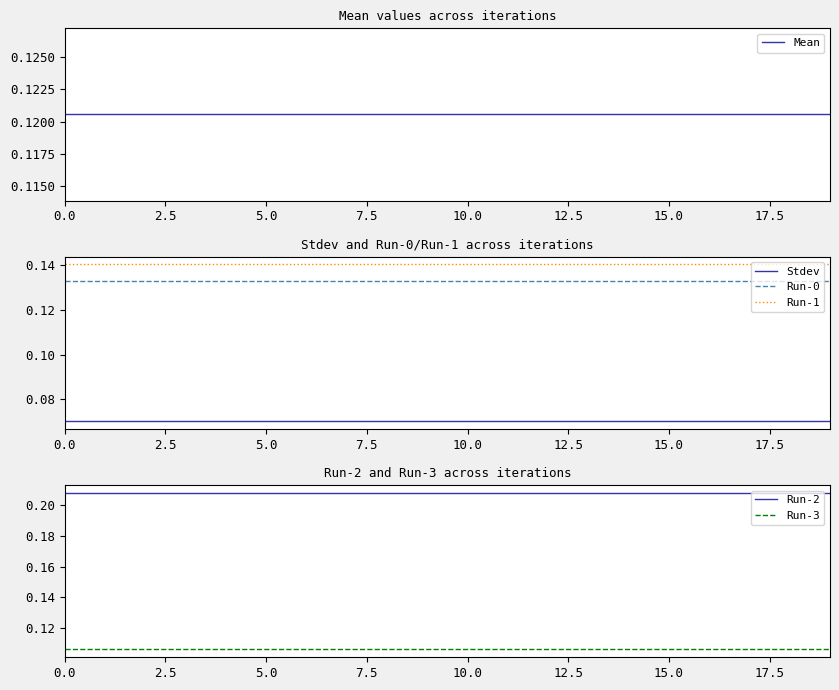

Is the value of Stdev at 11 greater than the value of Run-2 at 9?

No